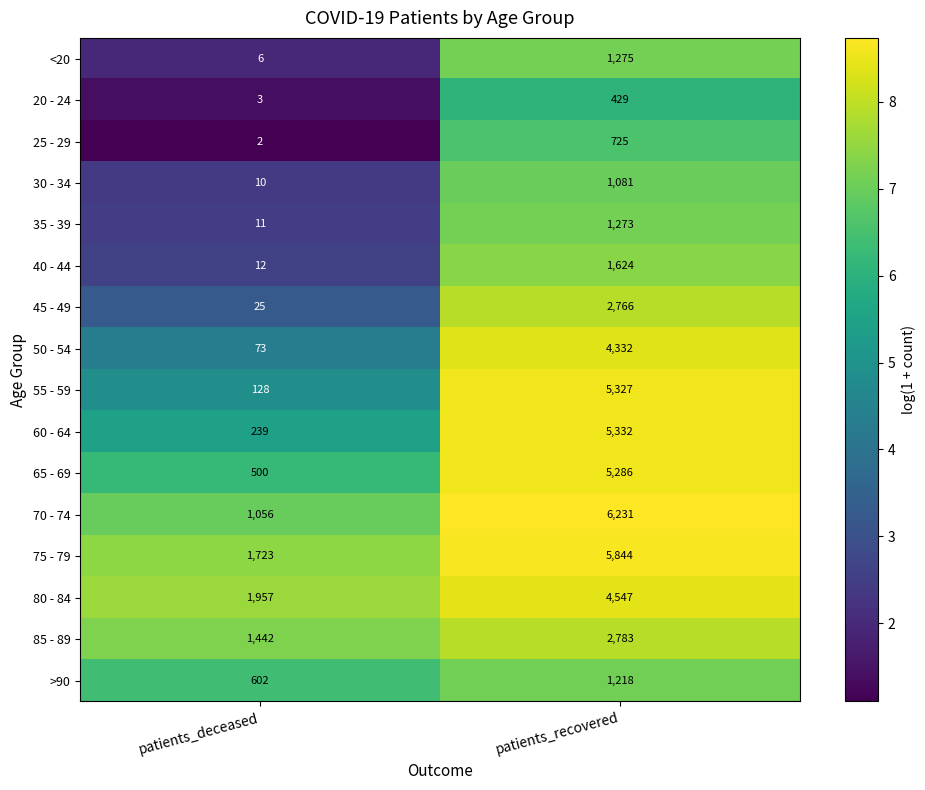

Read the 45 - 49 value at patients_recovered.

2766